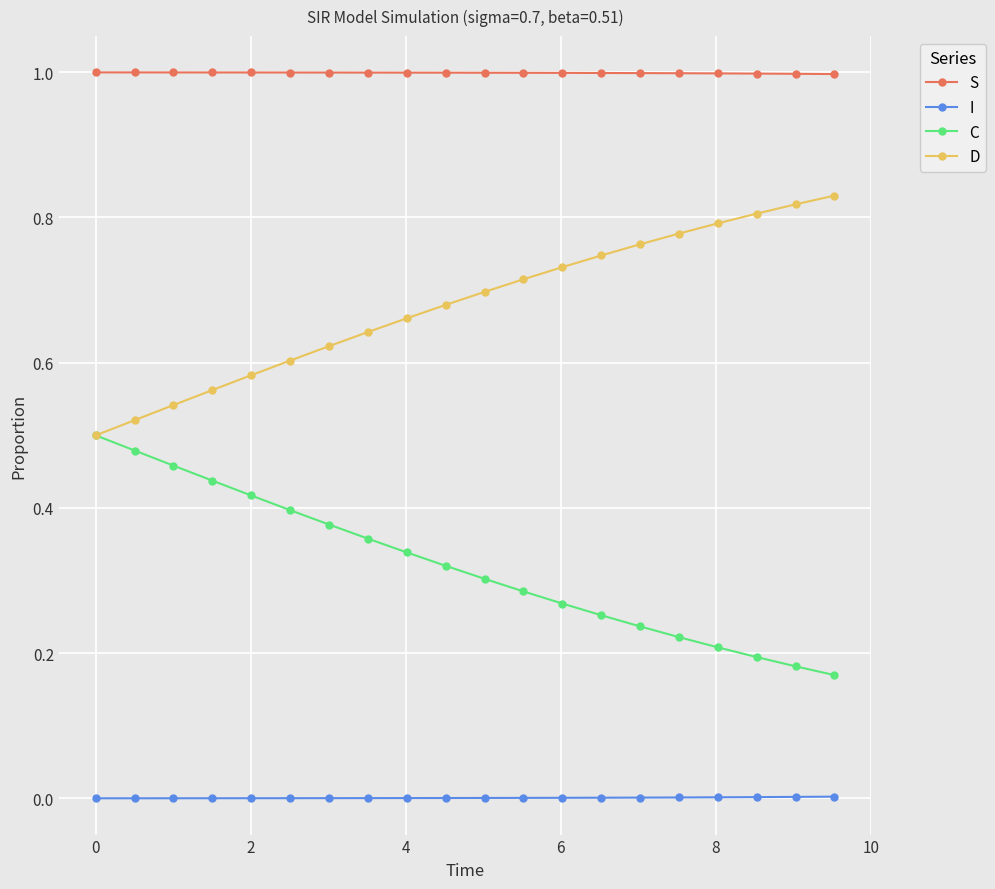

What is the value of the S point at the 7th from the left?

1.0